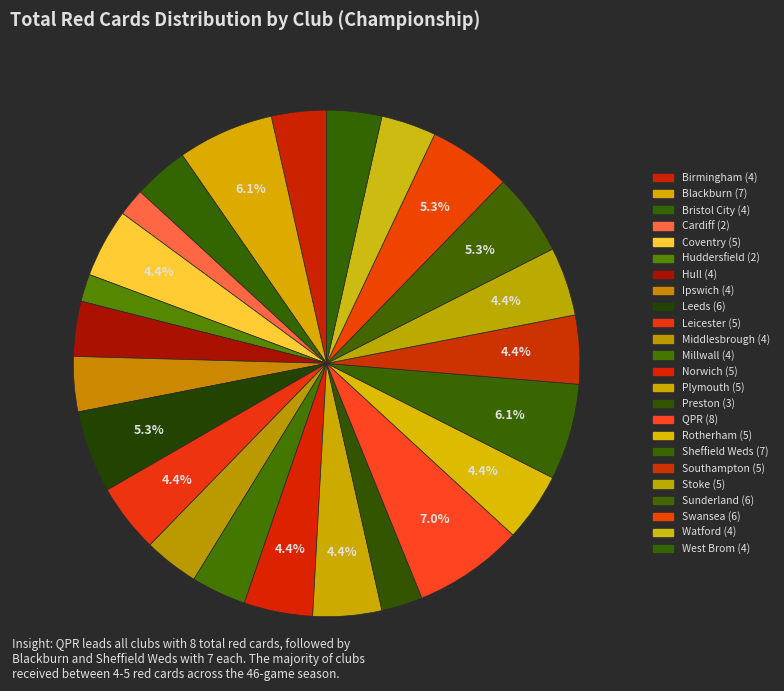

How many segments does this pie chart have?

24